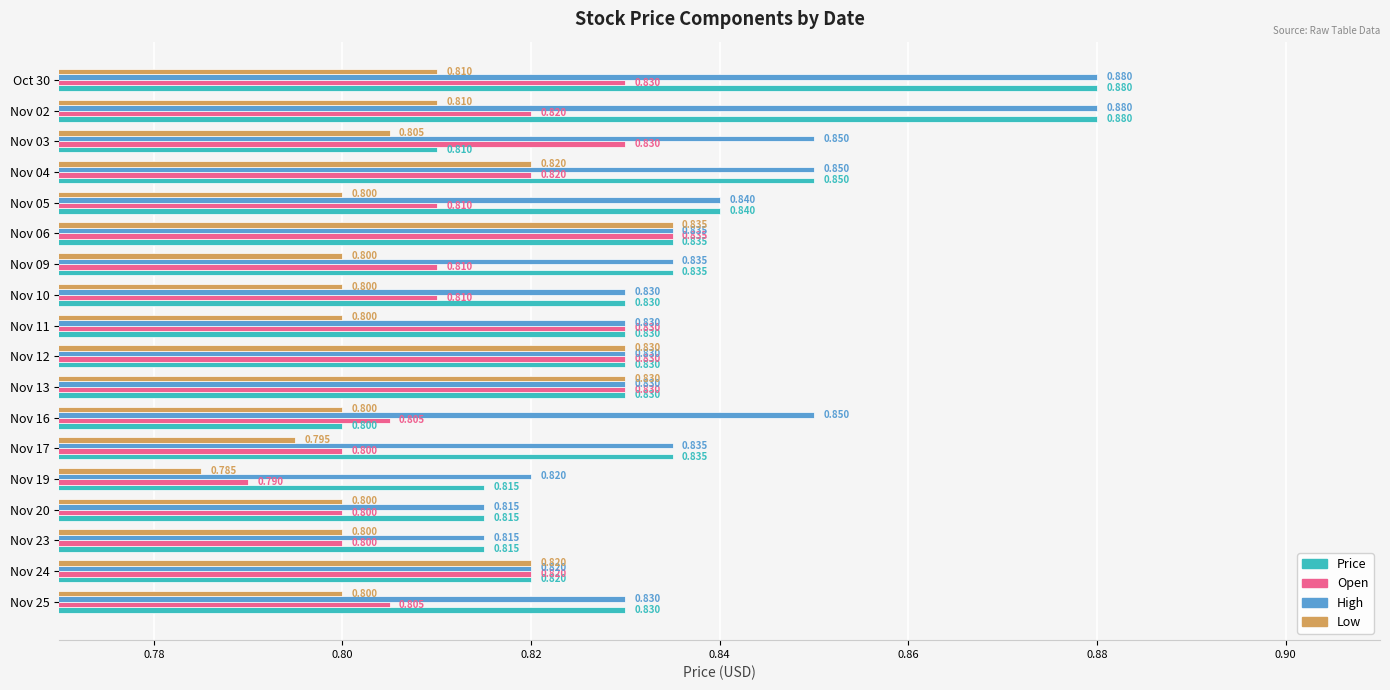

Rank the series by their average value, from lowest to highest.

Low, Open, Price, High